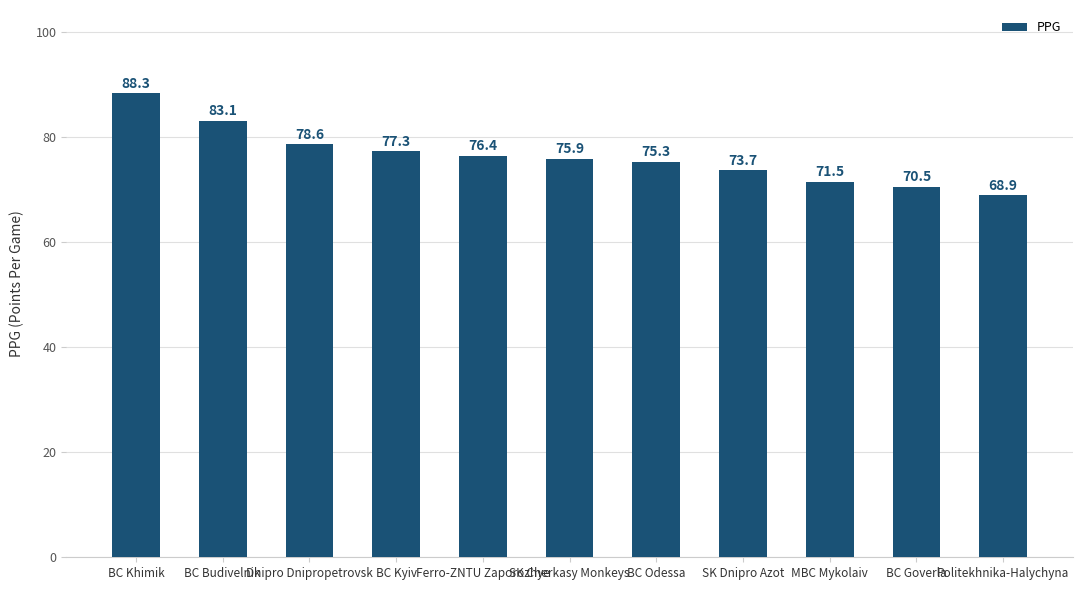

At which label does the data first exceed 75?

BC Khimik